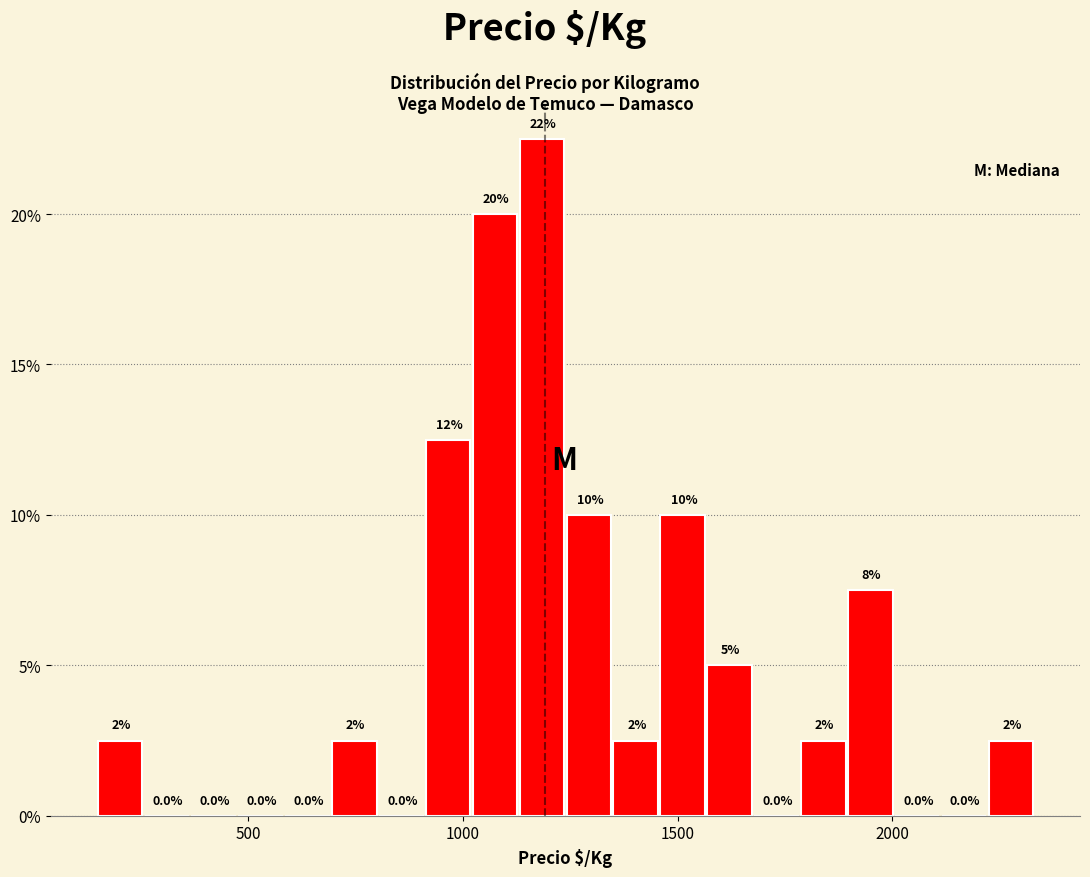

Read against the x-axis, roughly where is the centre of the tallest bar?

1200